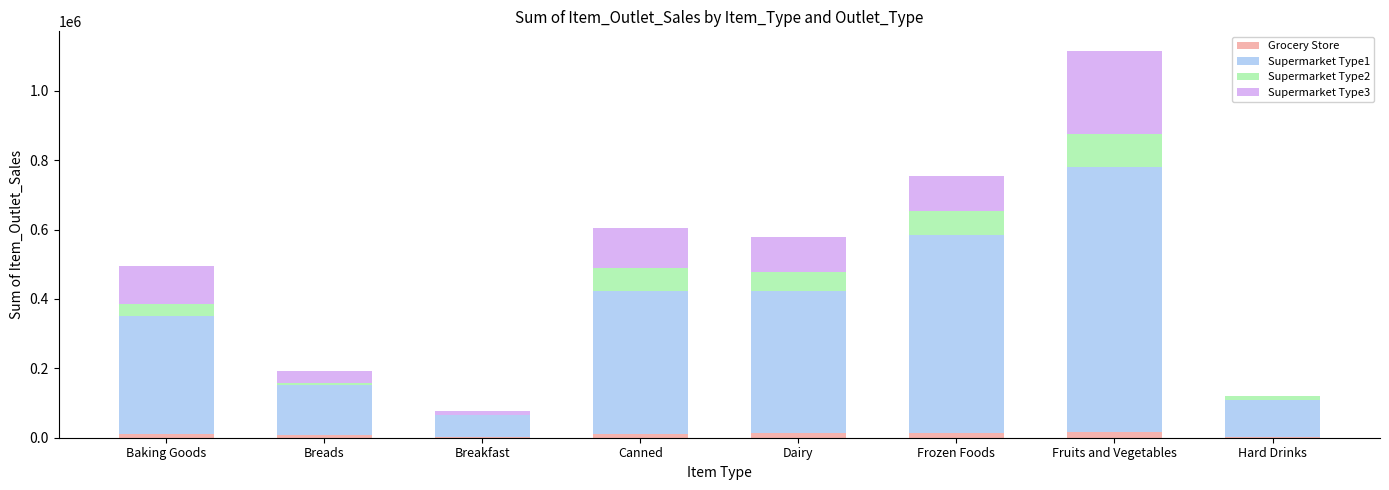

How many categories are shown in the chart?

8